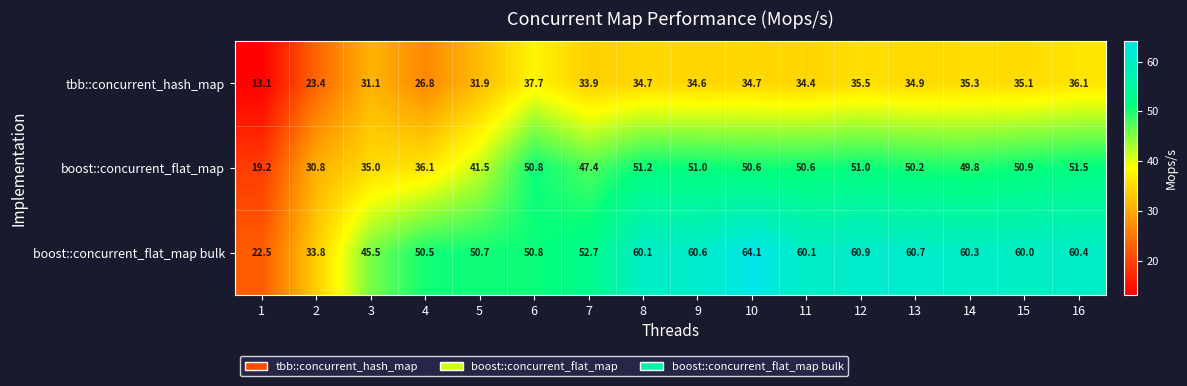

List the series in order of their peak value, highest first.

boost::concurrent_flat_map bulk, boost::concurrent_flat_map, tbb::concurrent_hash_map